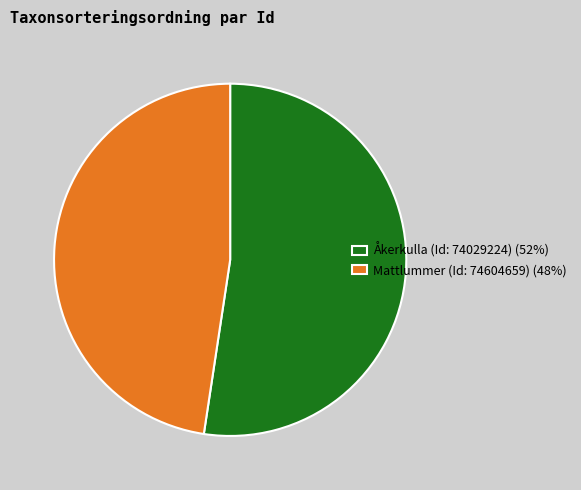

Which slice is the smallest?

Mattlummer (Id: 74604659)